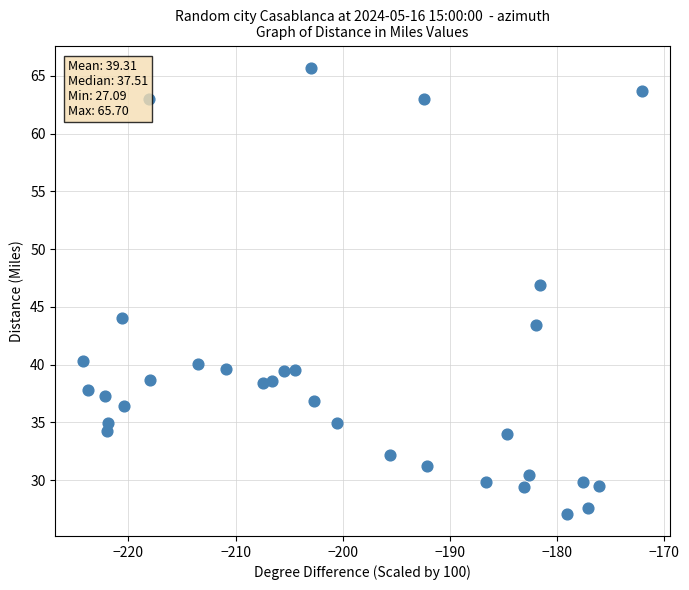

What Y value in the scatter plot is closest to 46?

46.9